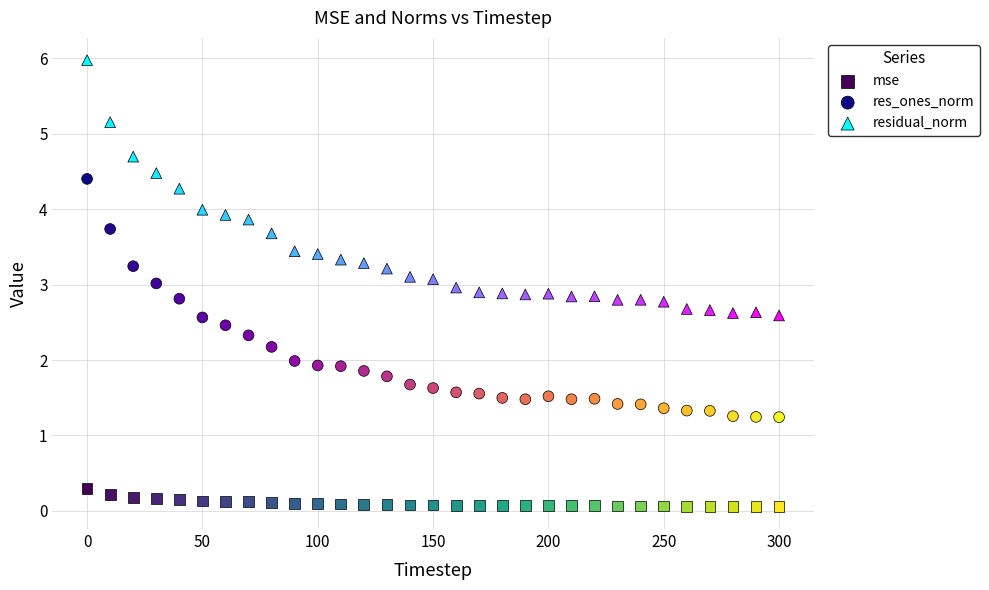

Which series has the largest Y range (max minus min)?

residual_norm